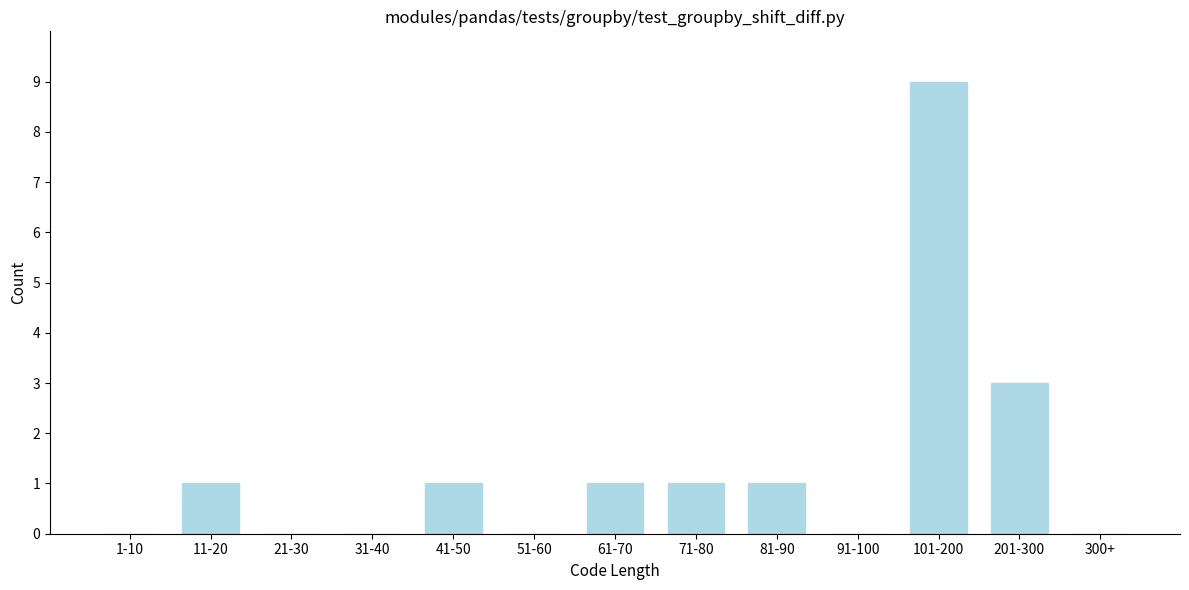

Reading left to right, list all the values displayed in this chart.

1-10=0	11-20=1	21-30=0	31-40=0	41-50=1	51-60=0	61-70=1	71-80=1	81-90=1	91-100=0	101-200=9	201-300=3	300+=0